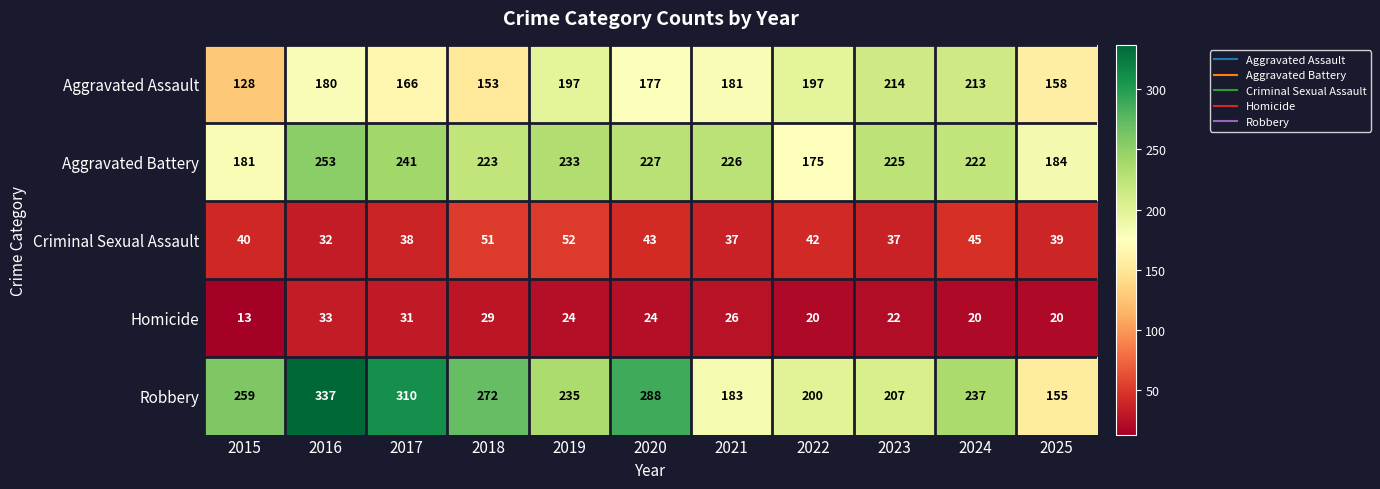

Which label corresponds to the largest value in the chart?

2016